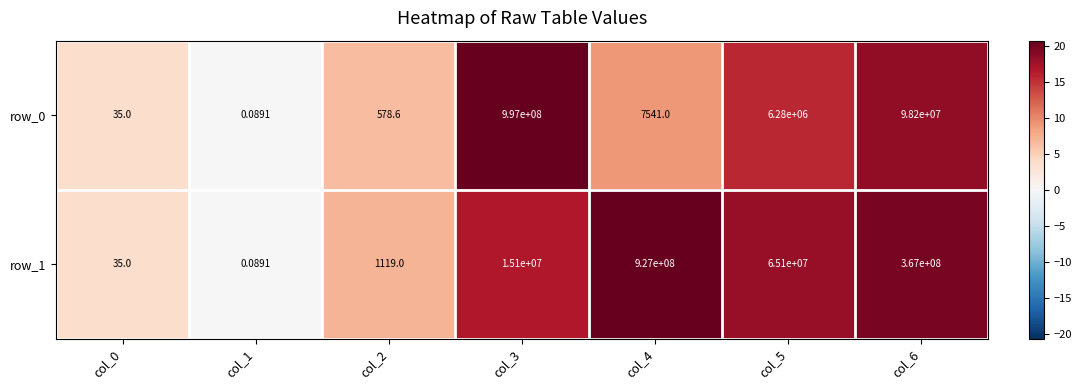

Rank the series by their average value, from highest to lowest.

row_1, row_0